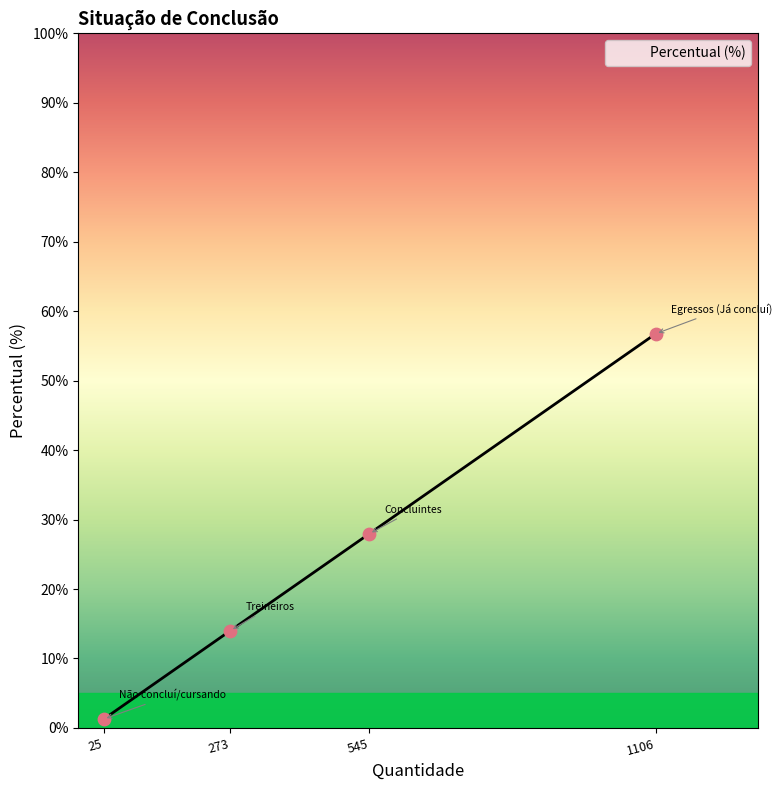

Which has a higher value, 273 or 1106?

1106